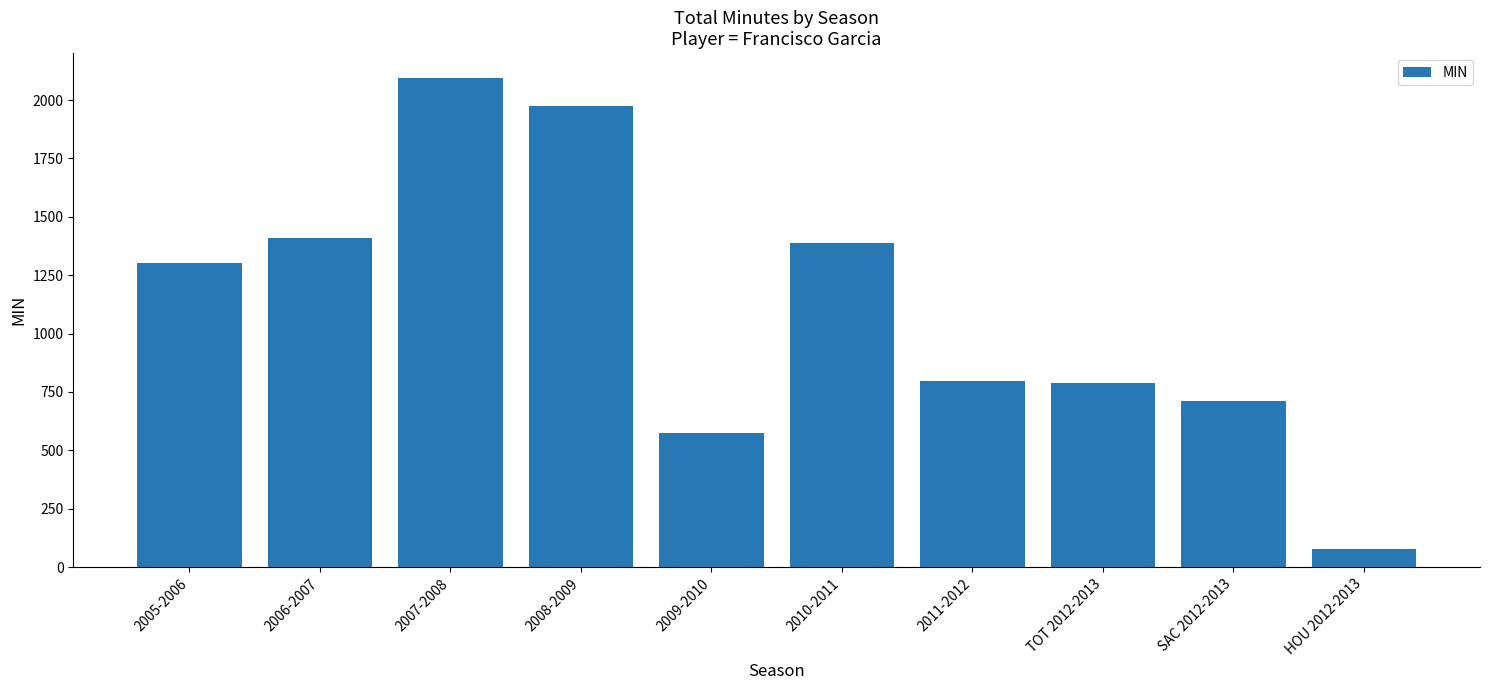

At which category does the chart reach its peak across all series?

2007-2008